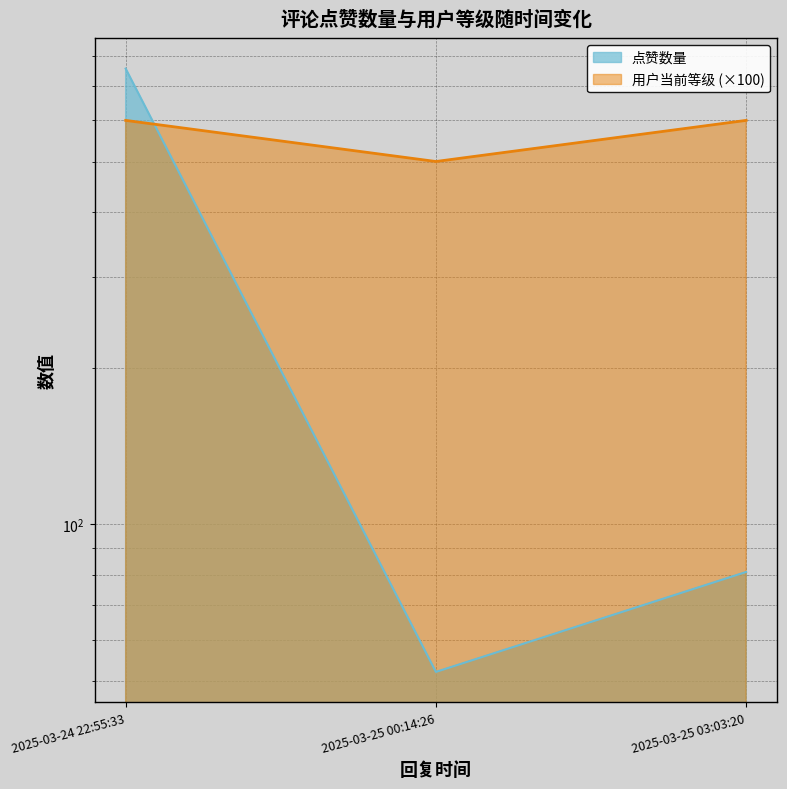

Reading right to left, what are all the values shown in this chart?

点赞数量: 2025-03-25 03:03:20=81	2025-03-25 00:14:26=52	2025-03-24 22:55:33=755
用户当前等级: 2025-03-25 03:03:20=600	2025-03-25 00:14:26=500	2025-03-24 22:55:33=600